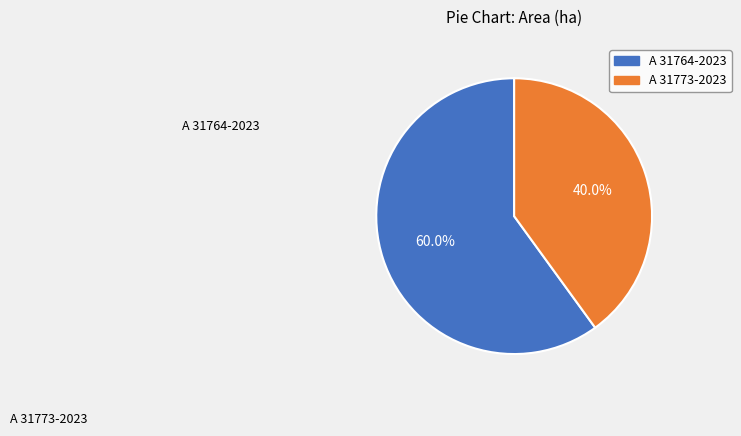

Which slice represents more than half of the pie?

A 31764-2023